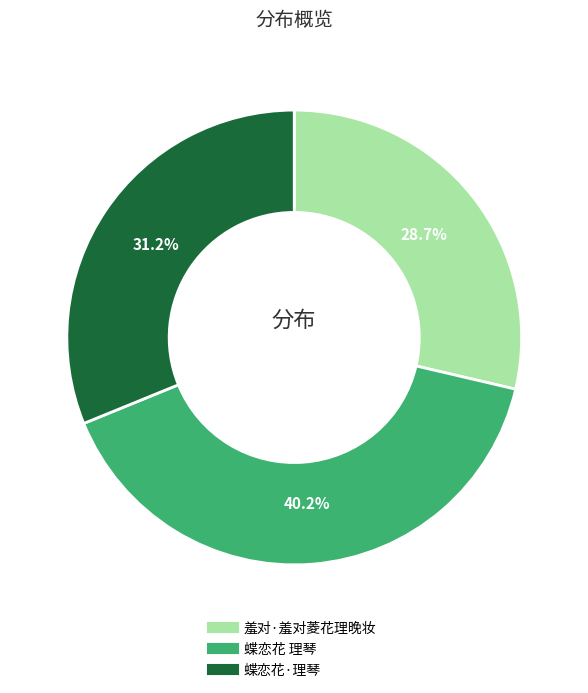

Does 蝶恋花 理琴 account for over 50% of the chart?

No